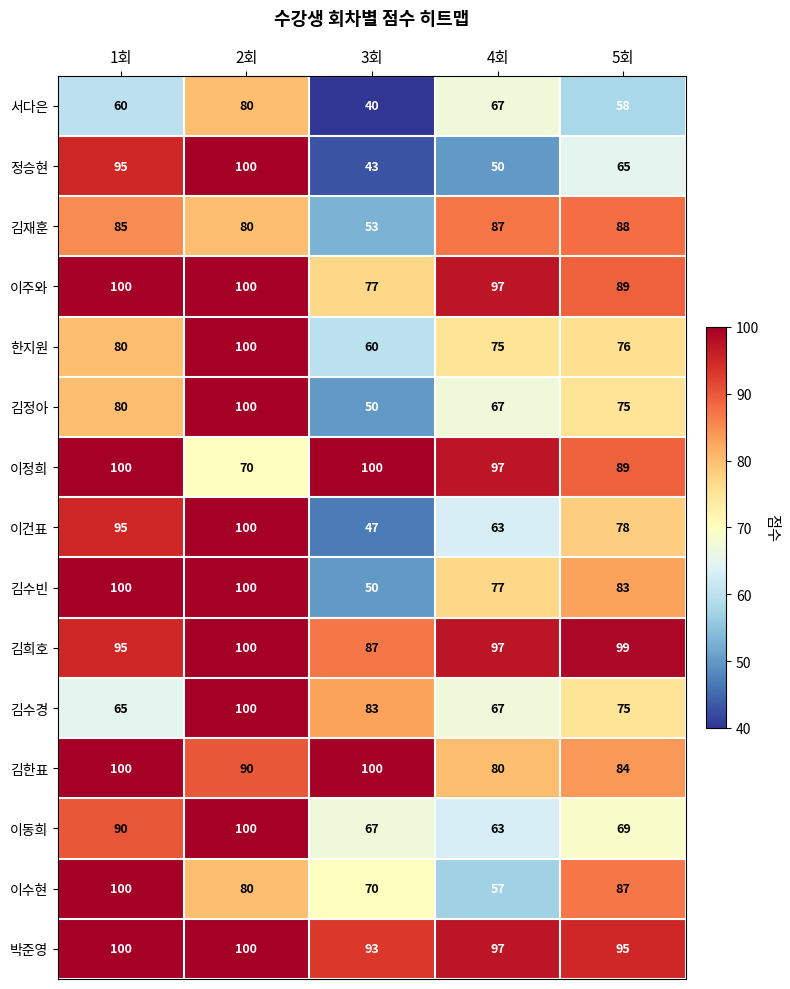

What is the total value across all series at 1회?

1345